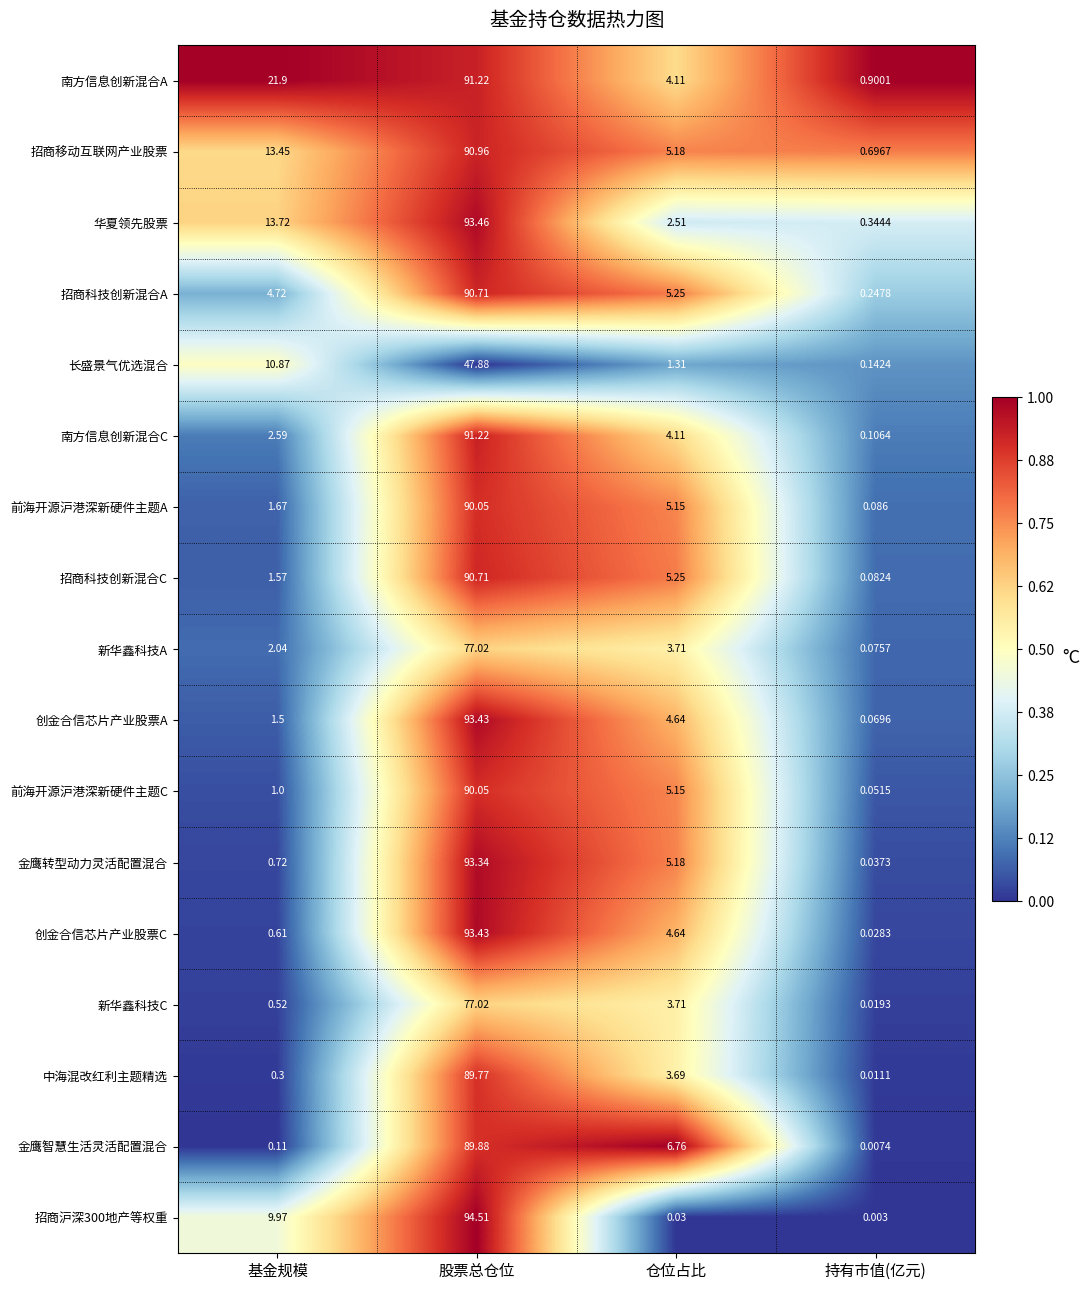

Which series has the largest total across all categories?

南方信息创新混合A